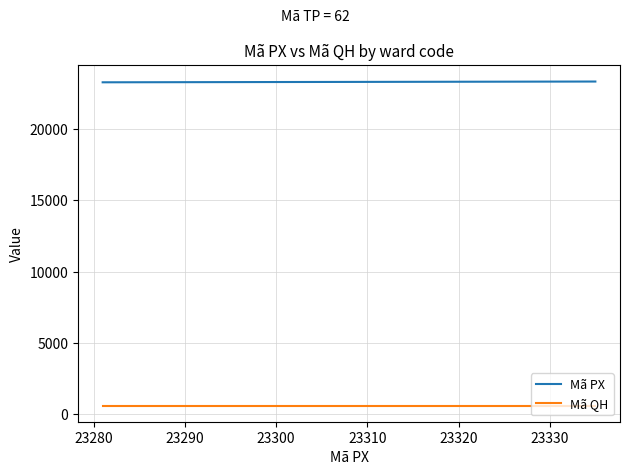

What is the maximum value shown in the chart?

23335